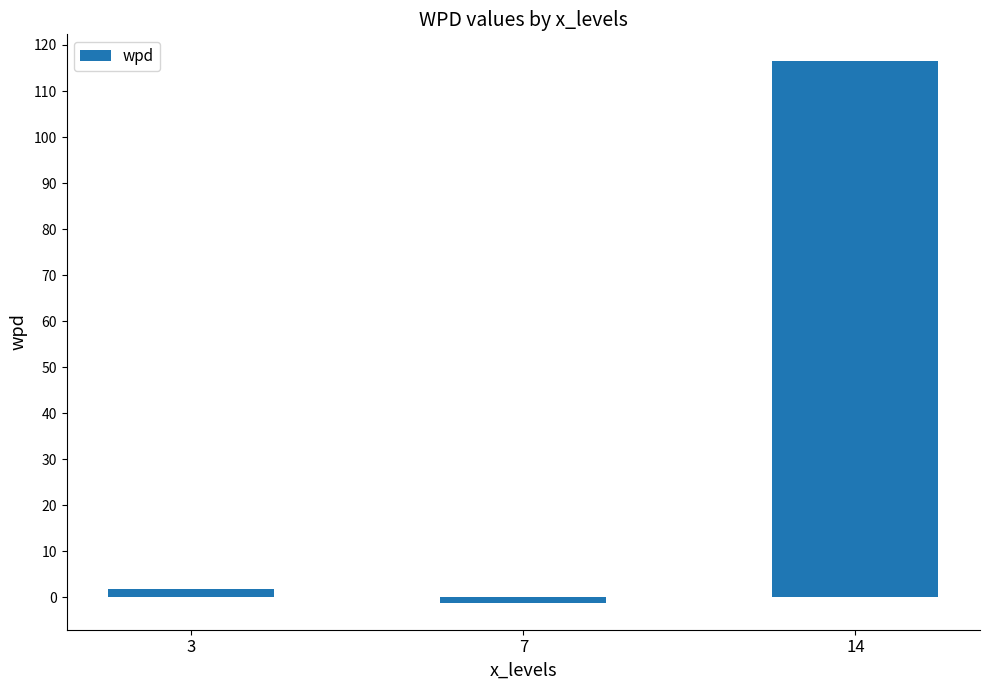

What is the value of the 2nd bar from the left?

-1.1